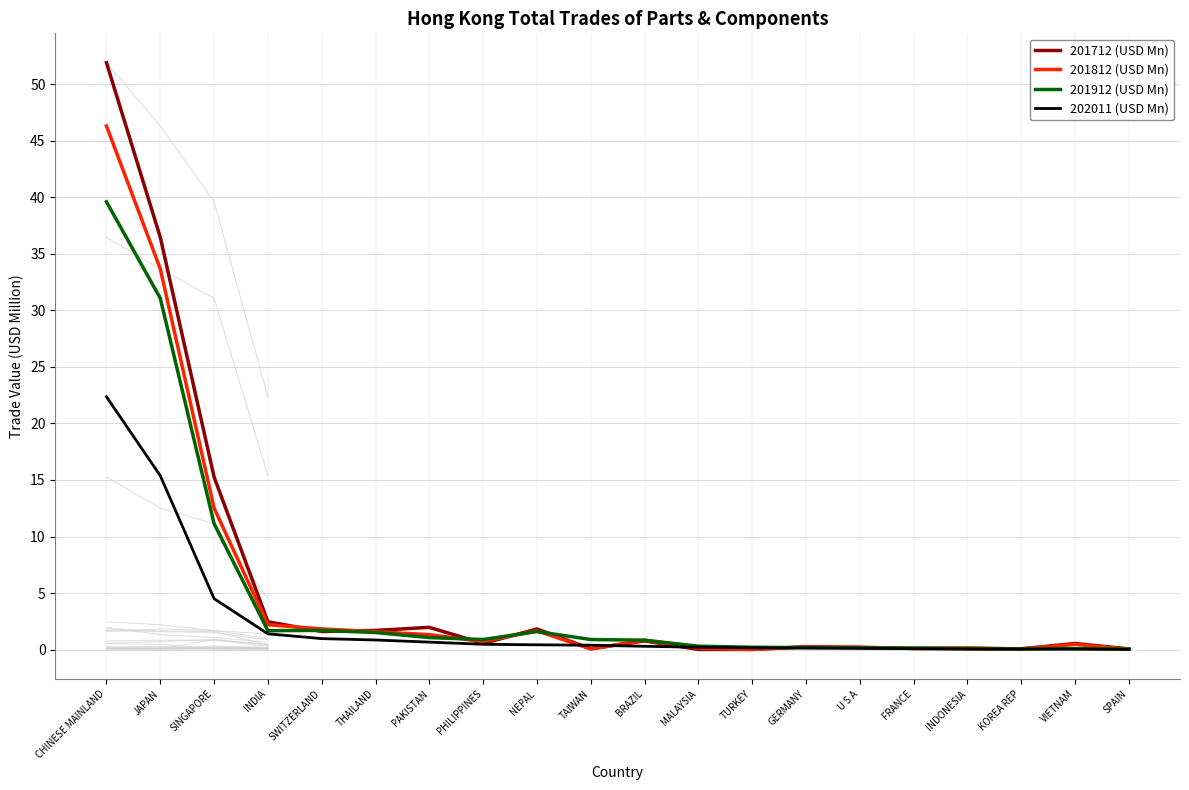

True or false: 202011 (USD Mn) and 201912 (USD Mn) cross at least once.

False